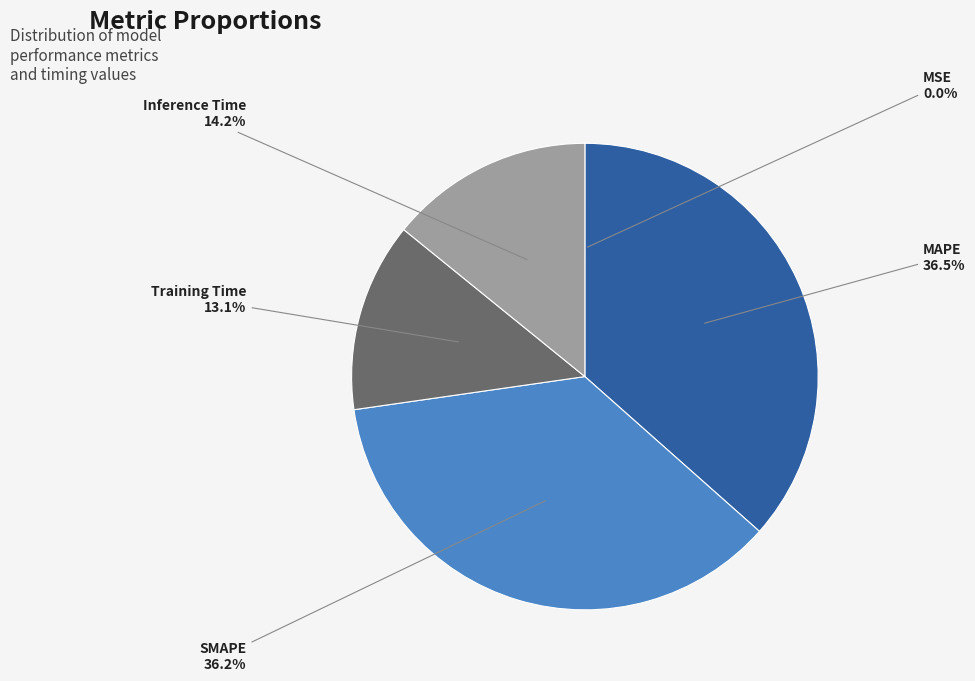

Is Inference Time the majority of the pie?

No